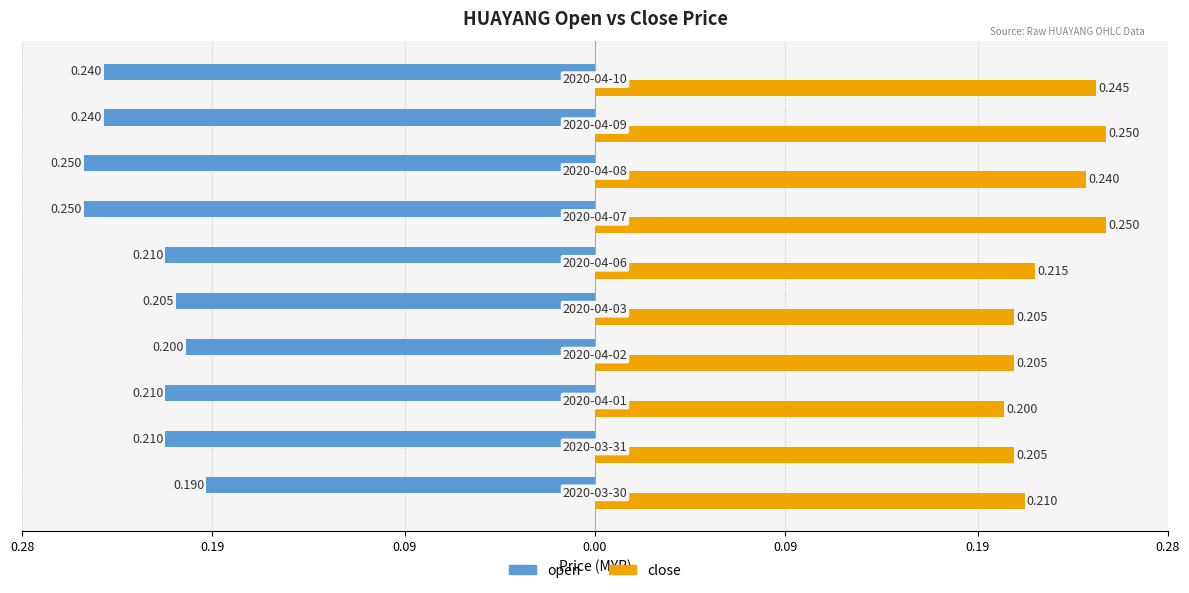

What are all the series names shown in the legend?

open, close